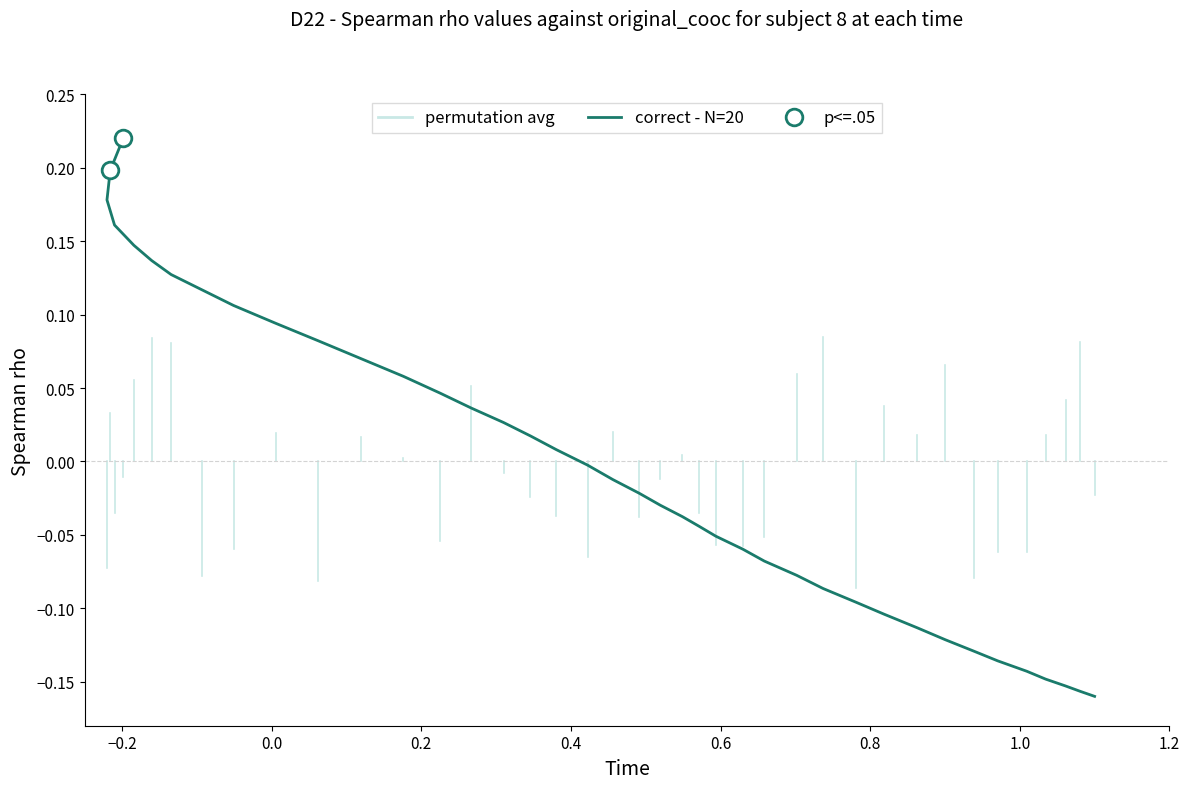

Is it true that the value at 28 is 0.1?

False